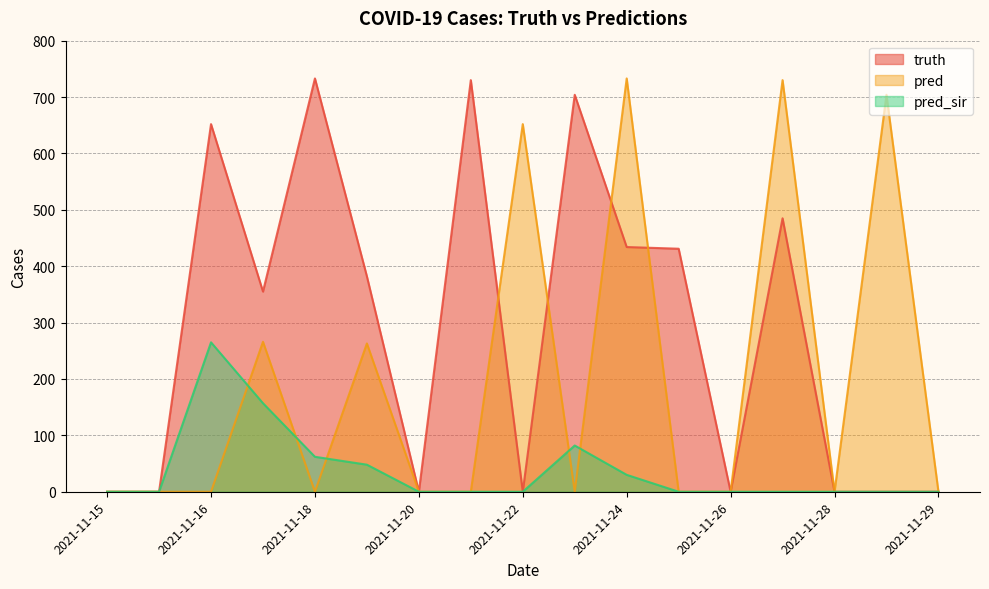

At which category is the sum across all series the highest?

2021-11-27